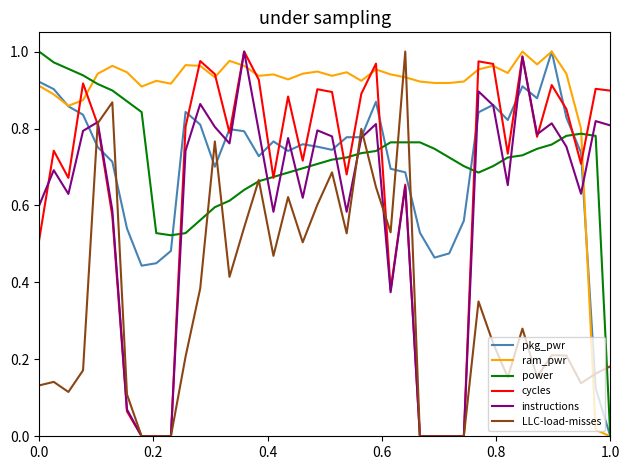

Which series has the largest total across all categories?

ram_pwr